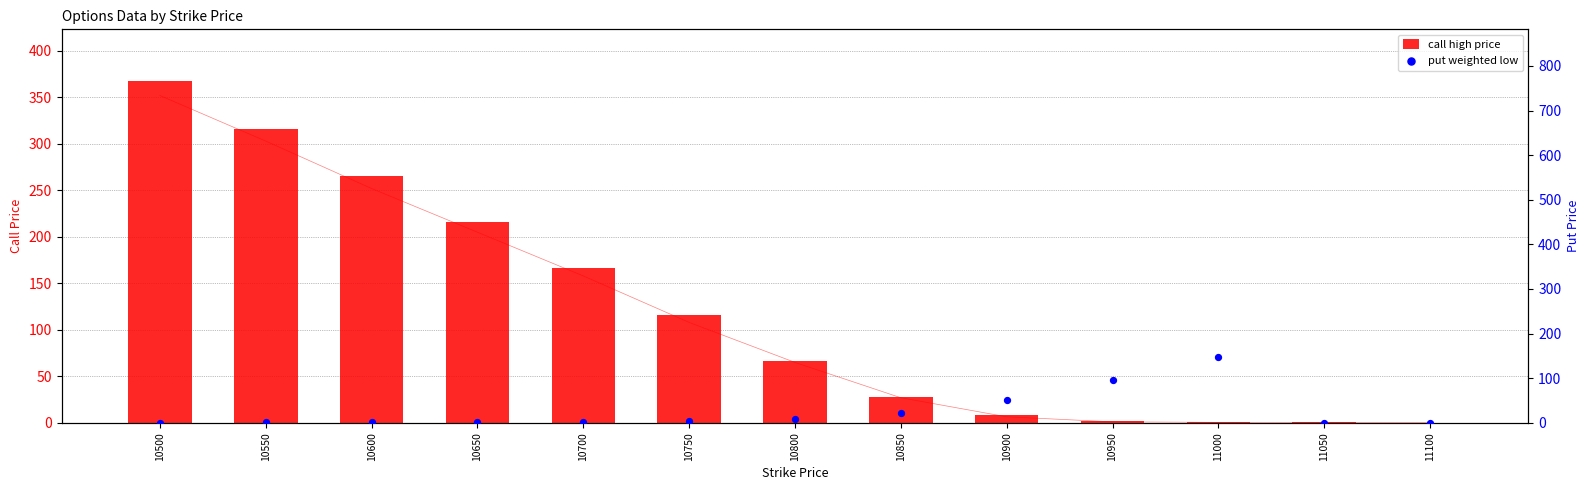

Which series contains the highest Y value?

call high price